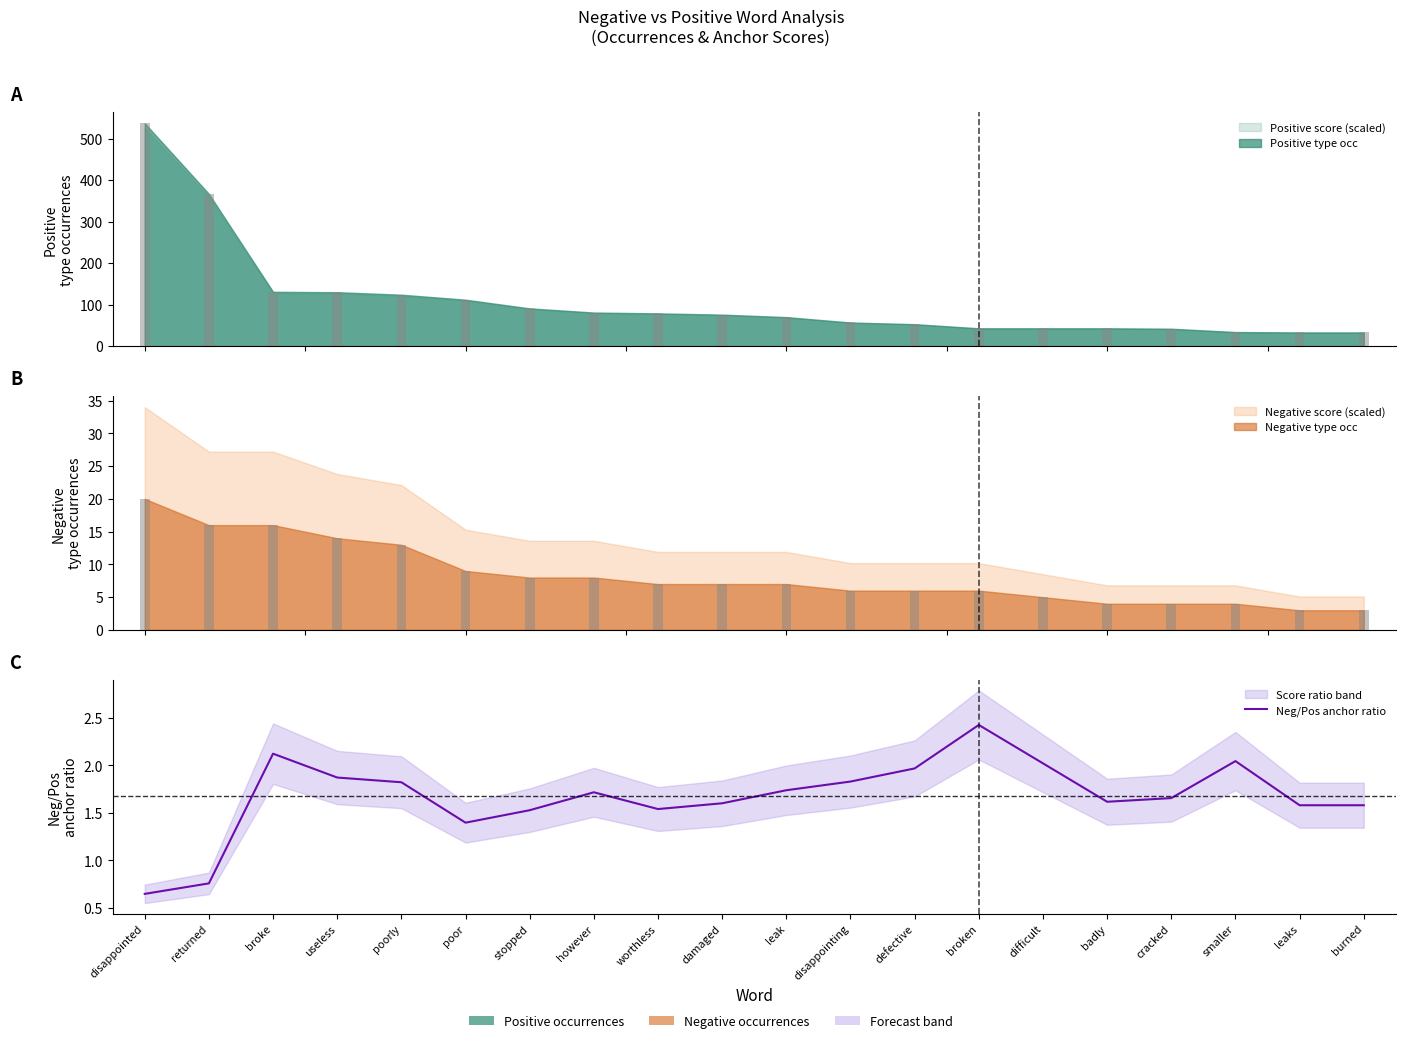

What is the sum of the values at broke and stopped?

3.6